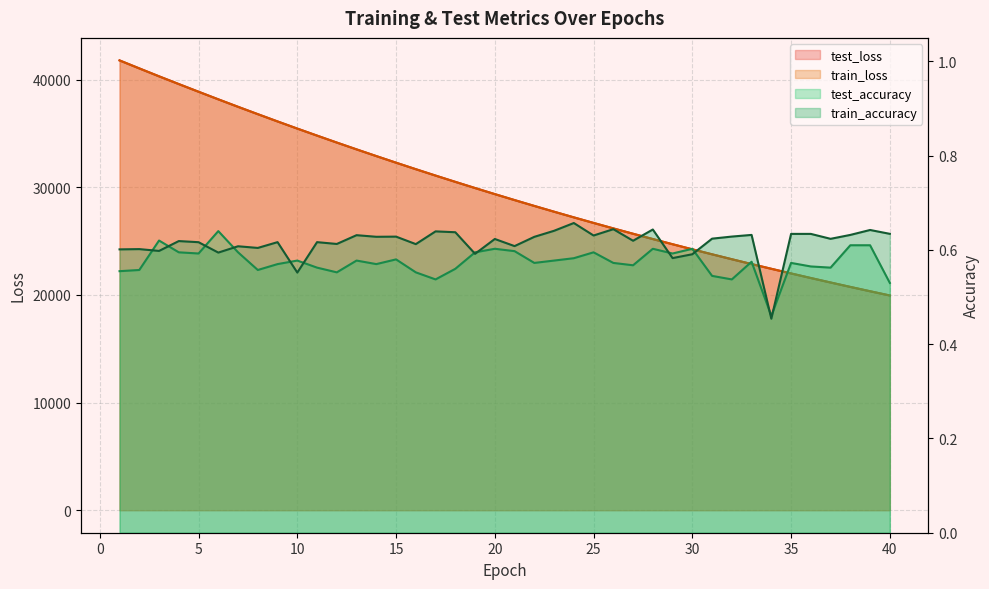

Reading right to left, what are all the values shown in this chart?

test_loss: 19948.0	20342.5	20744.7	21155.1	21571.5	21995.9	22428.8	22868.5	23317.5	23773.8	24237.5	24710.5	25192.1	25683.6	26181.6	26689.0	27206.2	27732.3	28268.0	28812.0	29366.2	29930.2	30504.5	31087.7	31681.2	32284.7	32898.9	33522.1	34155.1	34800.7	35452.8	36117.4	36793.0	37475.7	38170.8	38876.2	39588.3	40308.1	41045.4	41788.9
train_loss: 19947.8	20342.5	20744.7	21154.9	21571.3	21995.8	22428.9	22868.3	23317.2	23773.7	24237.5	24710.6	25192.0	25683.3	26181.4	26688.9	27206.0	27732.1	28267.6	28811.9	29366.1	29930.2	30504.2	31087.6	31681.0	32284.6	32898.5	33521.8	34155.0	34800.3	35452.7	36117.3	36792.7	37475.9	38171.2	38875.9	39588.5	40308.5	41043.9	41785.9
test_accuracy: 0.5	0.6	0.6	0.6	0.6	0.6	0.5	0.6	0.5	0.5	0.6	0.6	0.6	0.6	0.6	0.6	0.6	0.6	0.6	0.6	0.6	0.6	0.6	0.5	0.6	0.6	0.6	0.6	0.6	0.6	0.6	0.6	0.6	0.6	0.6	0.6	0.6	0.6	0.6	0.6
train_accuracy: 0.6	0.6	0.6	0.6	0.6	0.6	0.5	0.6	0.6	0.6	0.6	0.6	0.6	0.6	0.6	0.6	0.7	0.6	0.6	0.6	0.6	0.6	0.6	0.6	0.6	0.6	0.6	0.6	0.6	0.6	0.6	0.6	0.6	0.6	0.6	0.6	0.6	0.6	0.6	0.6